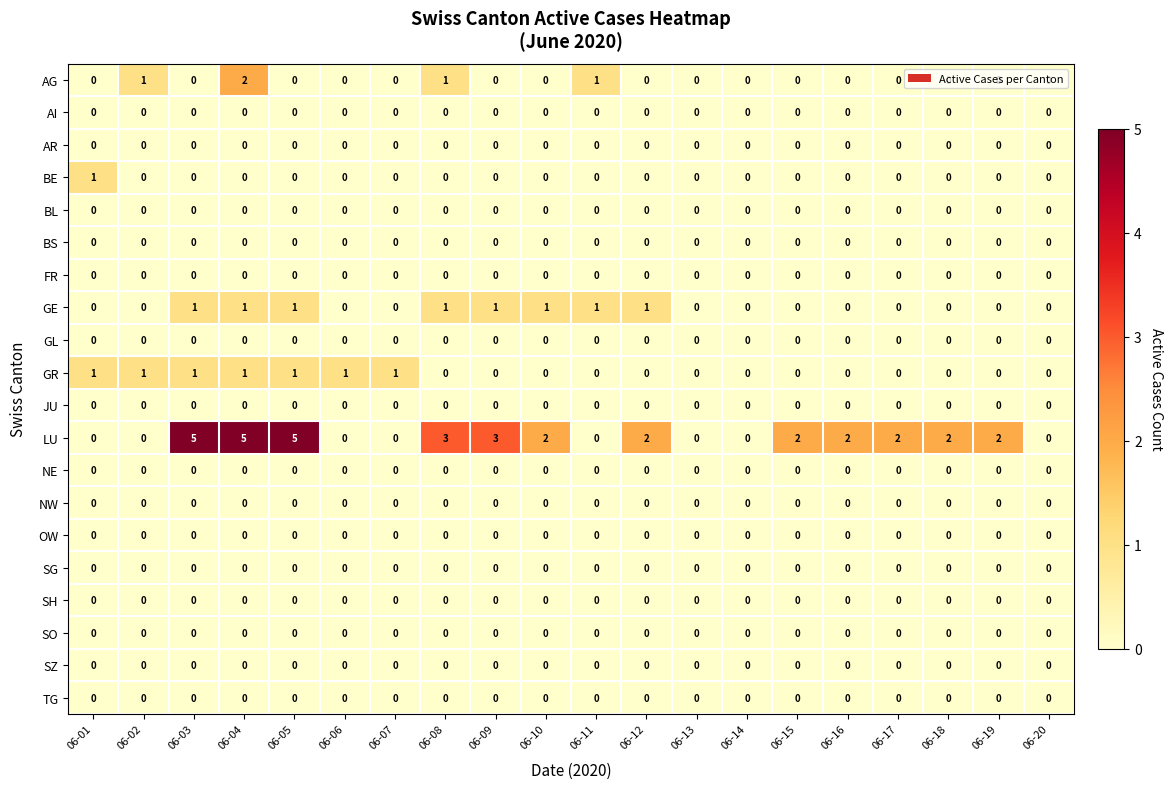

Where does the LU series first go above 2?

06-03